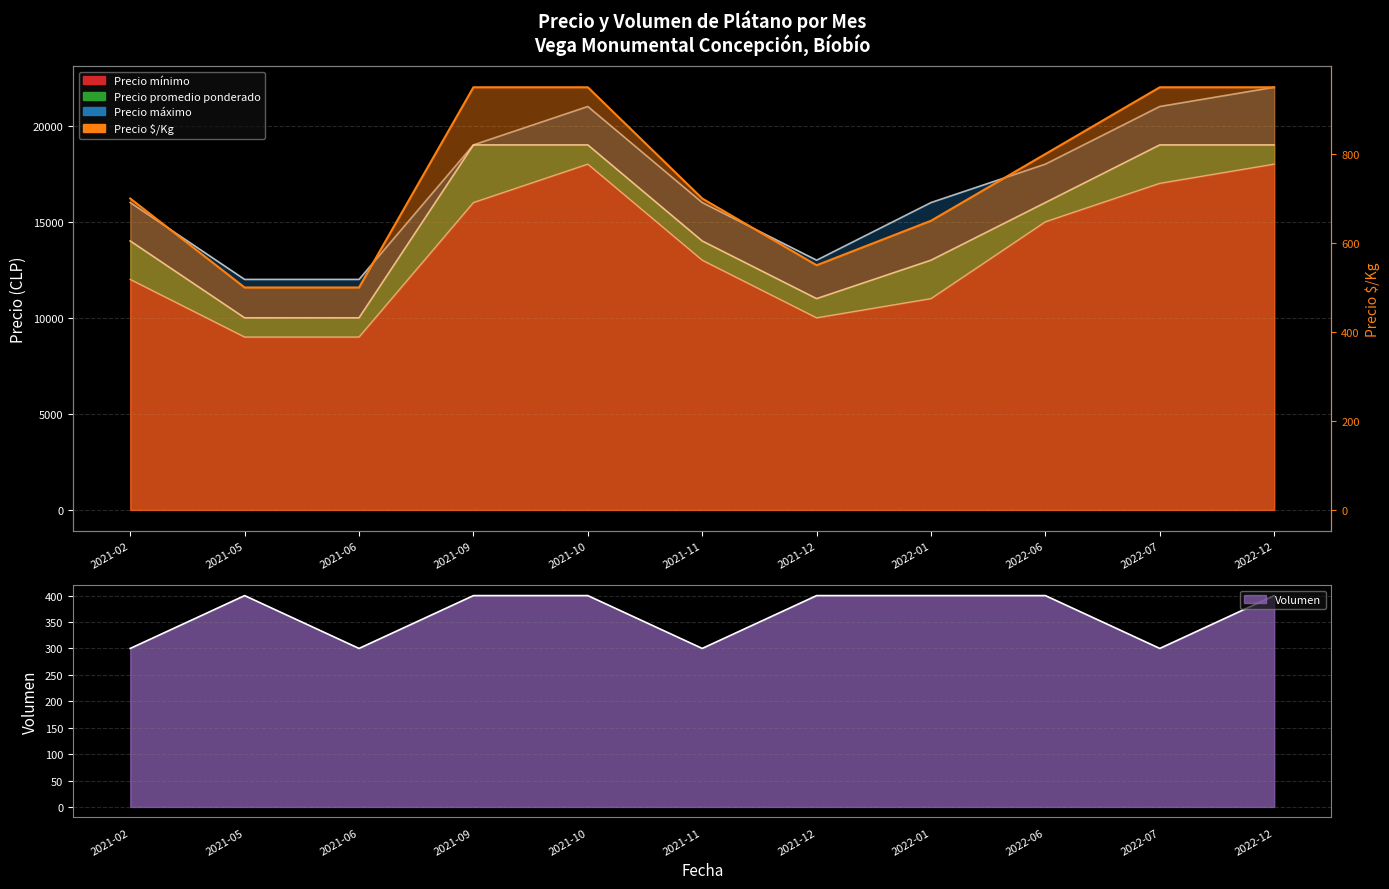

How many series are shown in this chart?

5